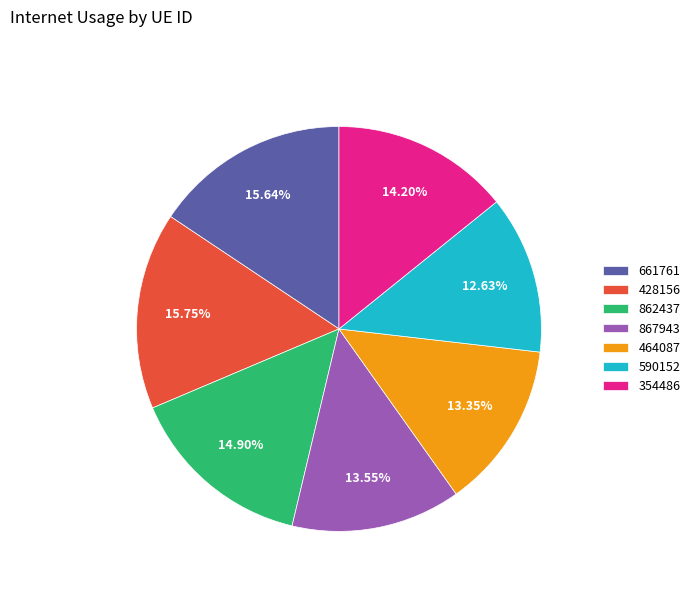

Is there a majority slice in this chart?

No